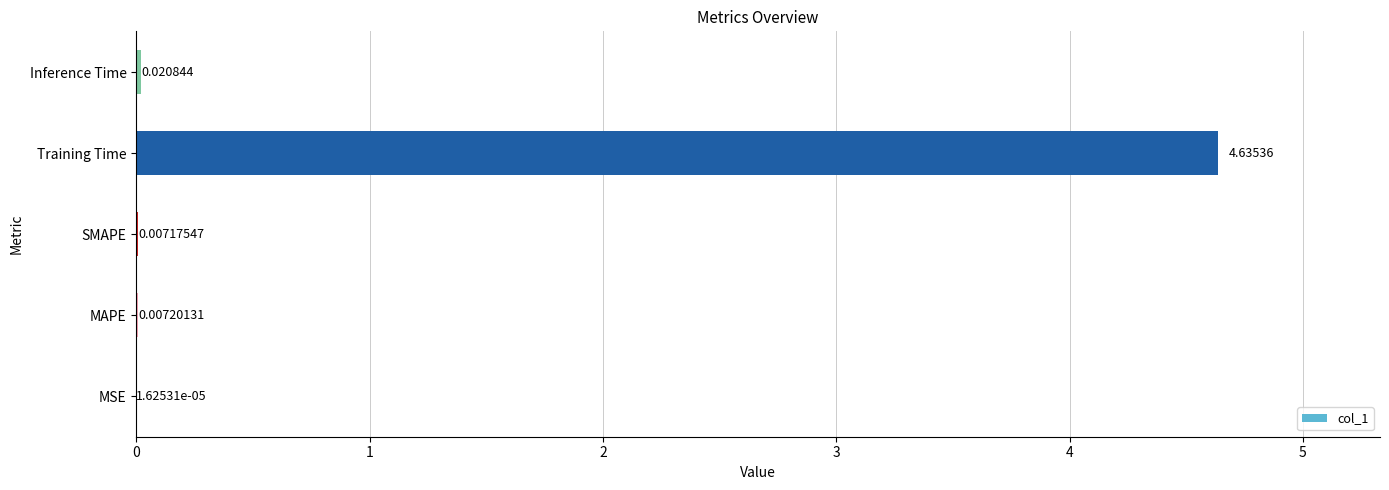

Are the bars horizontal?

Yes